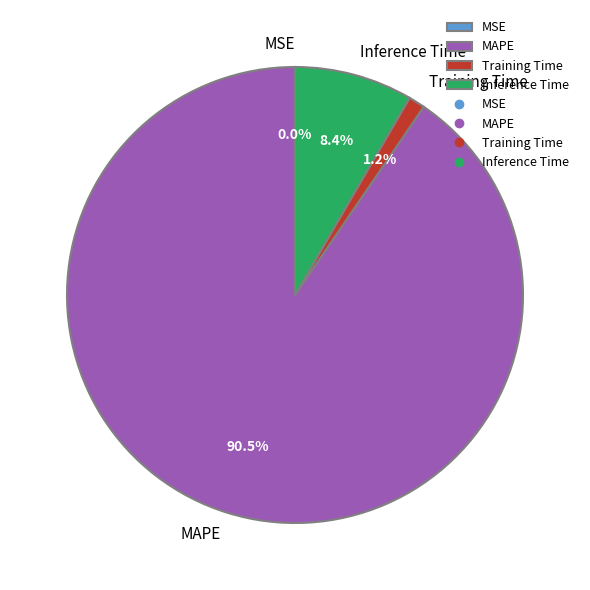

Do MAPE and Training Time together represent more than half of the pie?

Yes